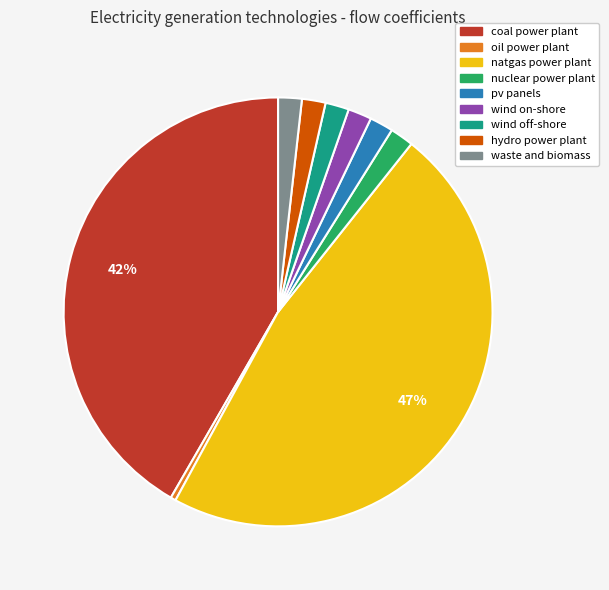

To the nearest percent, what percentage of the pie is natgas power plant?

47%